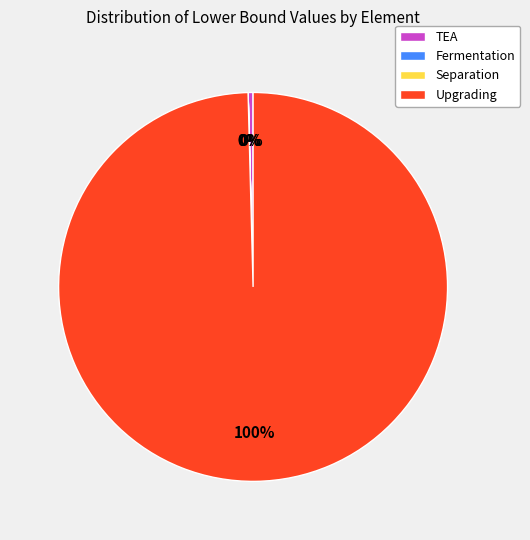

Does Upgrading represent more than half of the total?

Yes